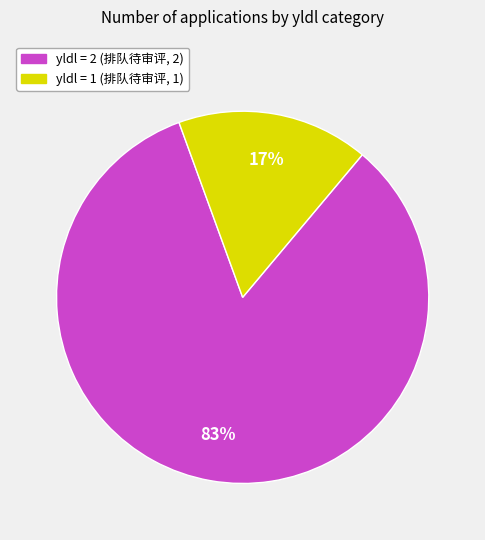

Is there a majority slice in this chart?

Yes